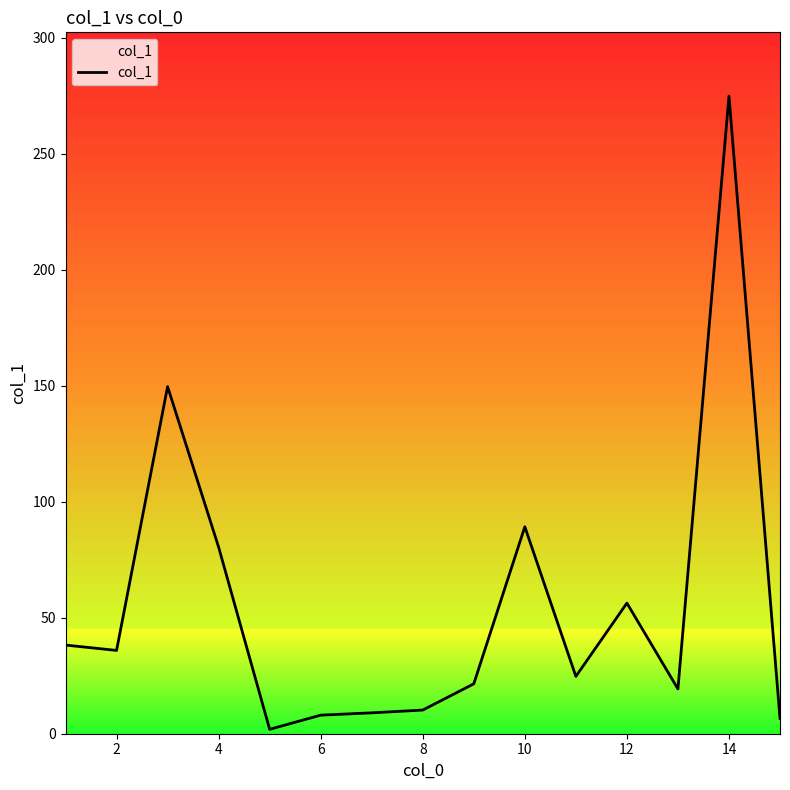

How many values are below 24?

7